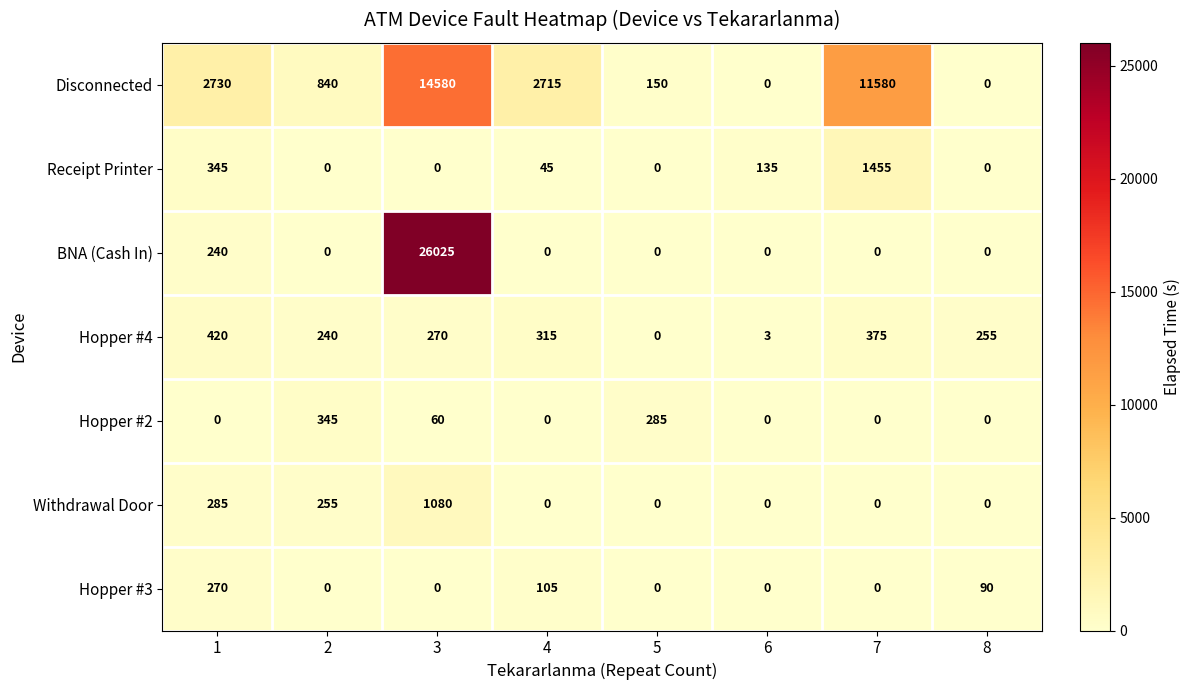

What is the sum of all BNA (Cash In) values?

26265